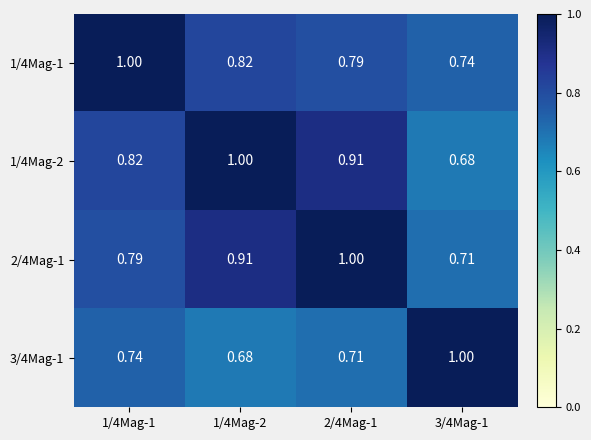

Rank the series by their maximum value, from lowest to highest.

1/4Mag-1, 1/4Mag-2, 2/4Mag-1, 3/4Mag-1